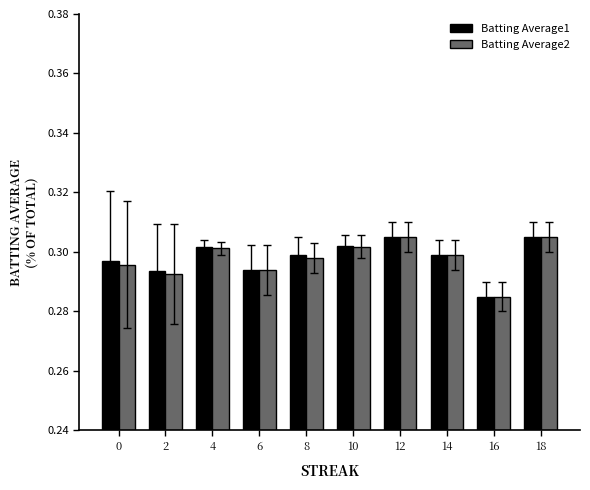

At which label does Batting Average2 reach its minimum?

16